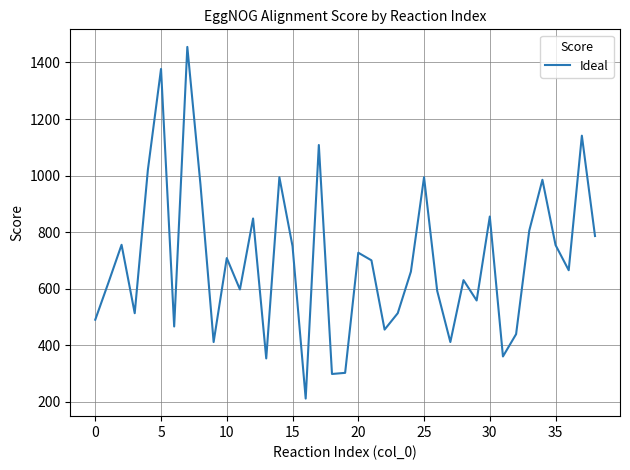

What is the greatest value displayed?

1455